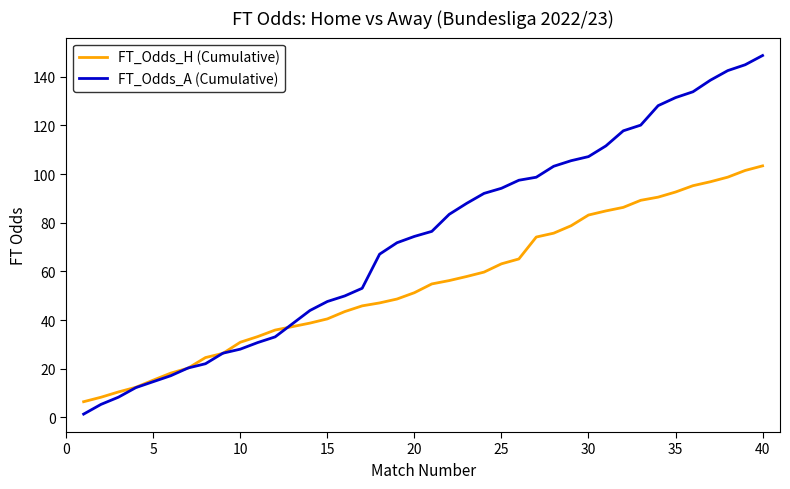

Which series has the largest range (max minus min)?

FT_Odds_A (Cumulative)